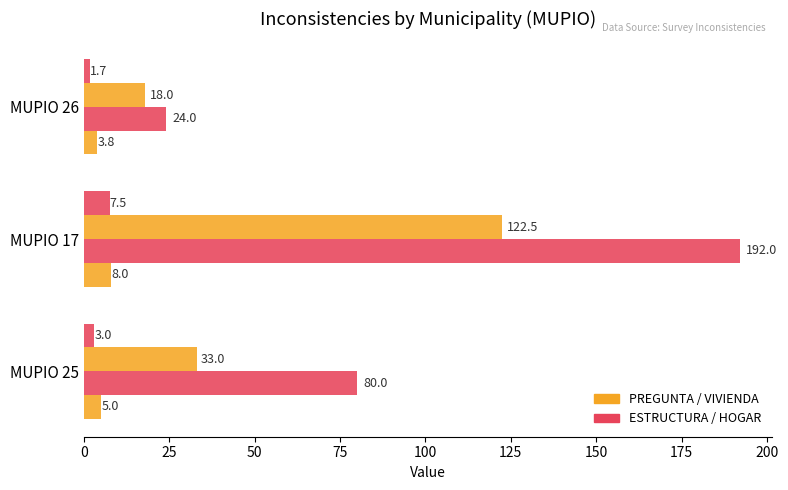

The HOGAR series shows 10.4 at MUPIO 17. True or false?

False